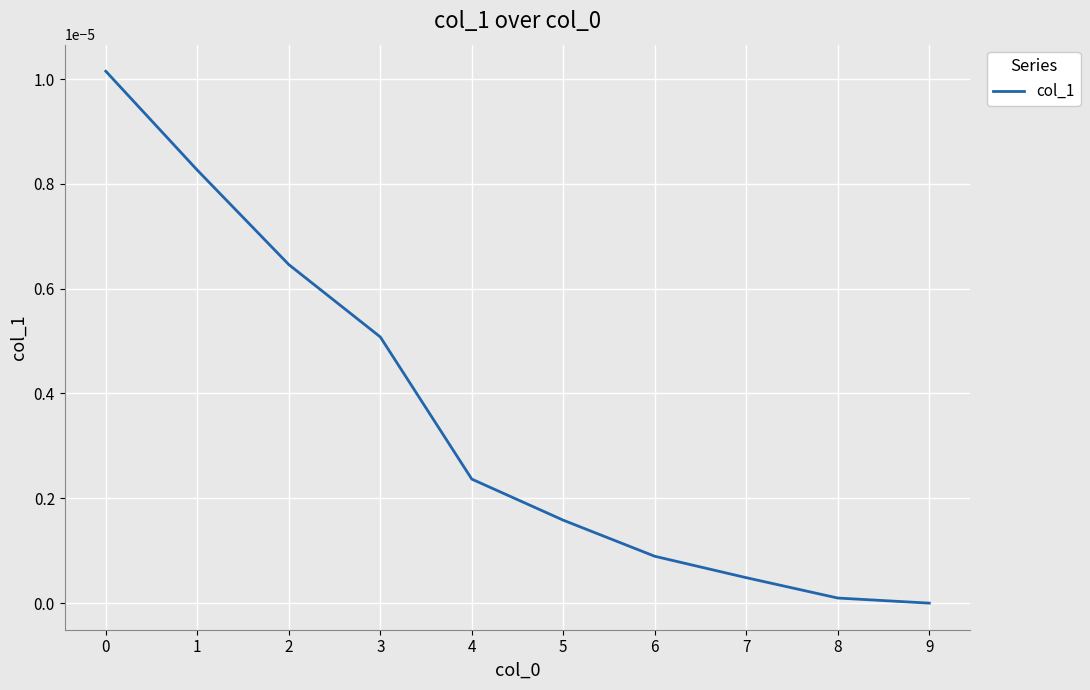

True or false: the data shows 0.0 at 8.

True